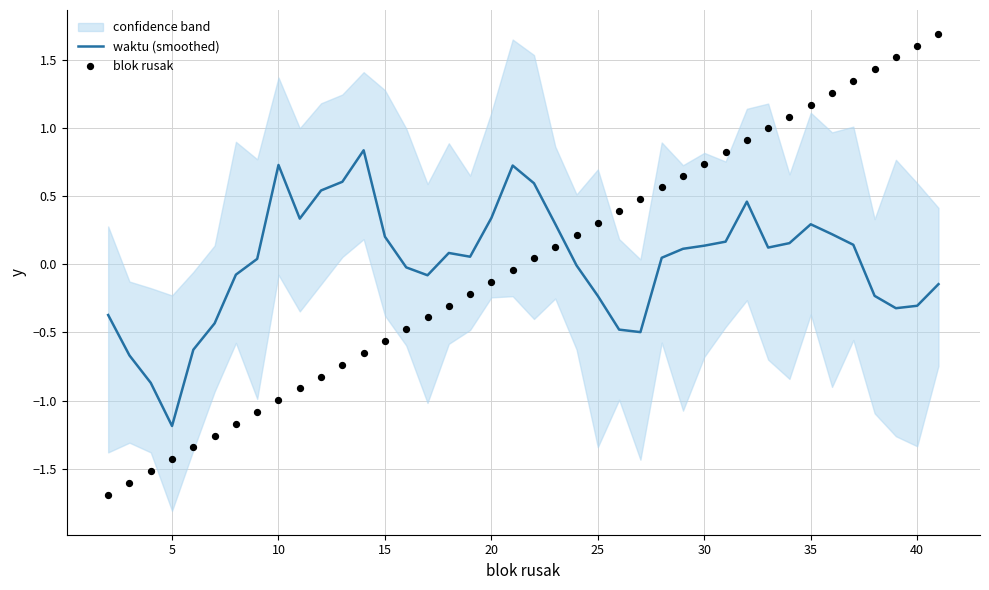

What are all the series names shown in the legend?

waktu (smoothed), blok rusak